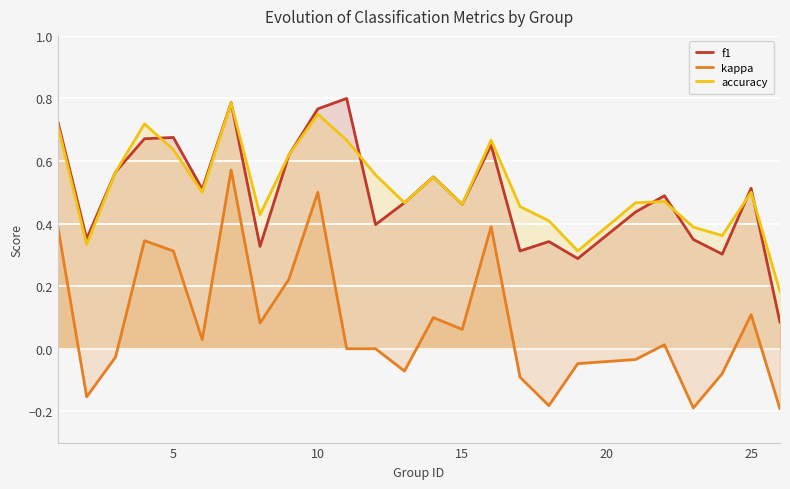

Which series has the largest range (max minus min)?

kappa